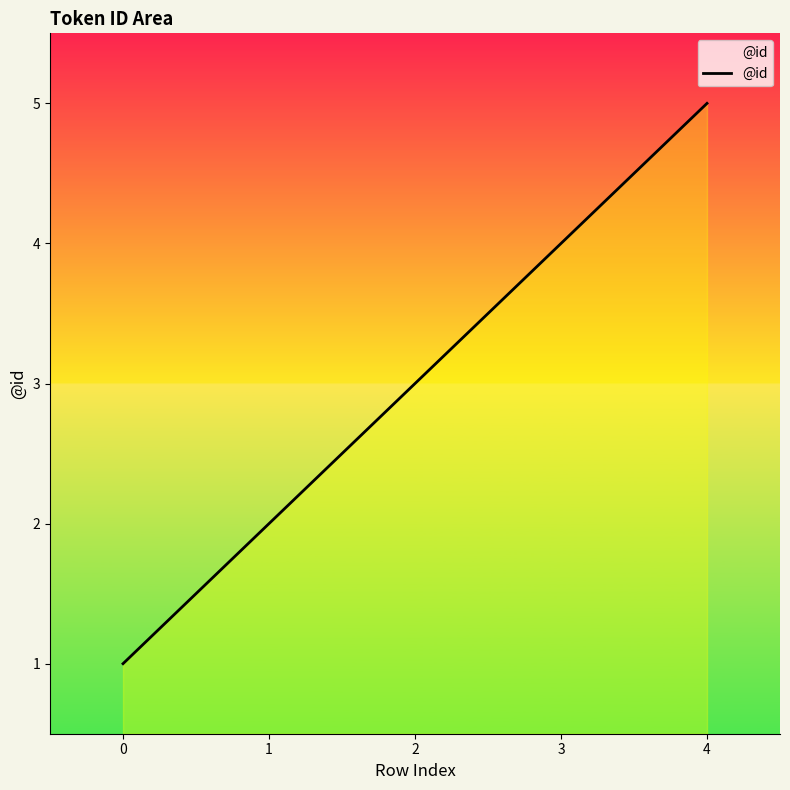

Reading left to right, extract all data points from this chart.

1	2	3	4	5